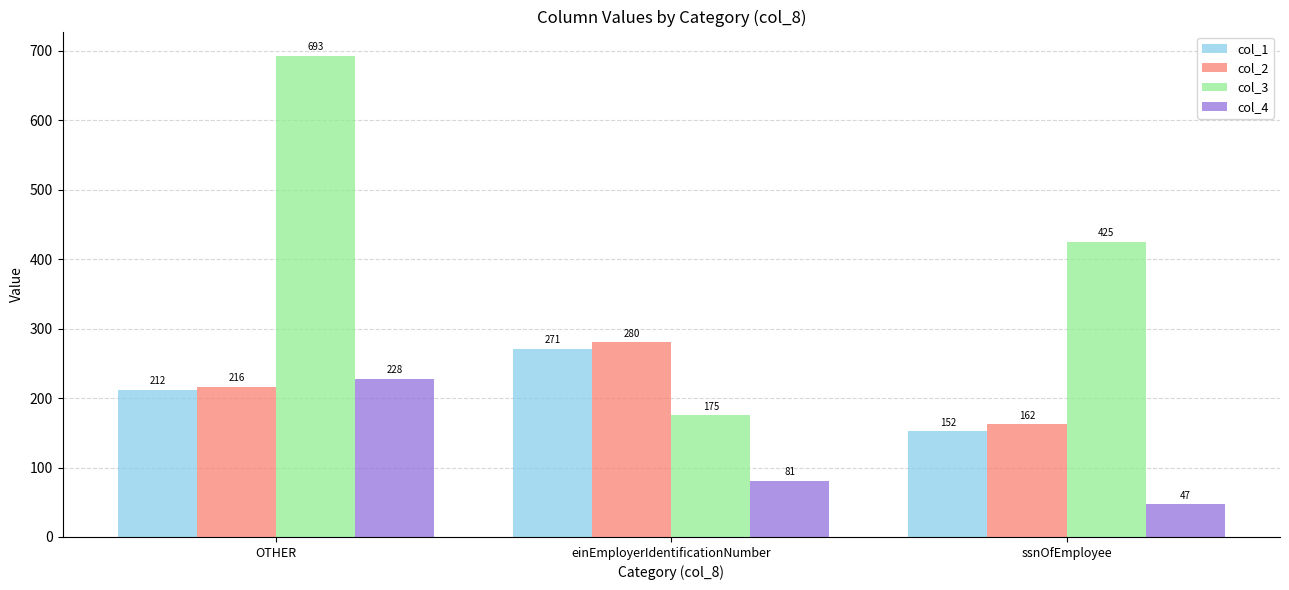

Between OTHER and einEmployerIdentificationNumber, which series saw the biggest shift?

col_3